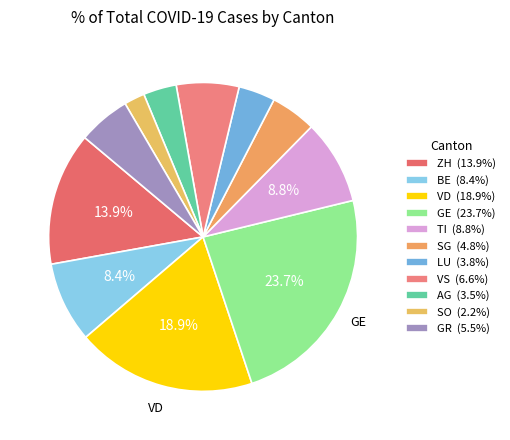

How many slices are in this pie chart?

11